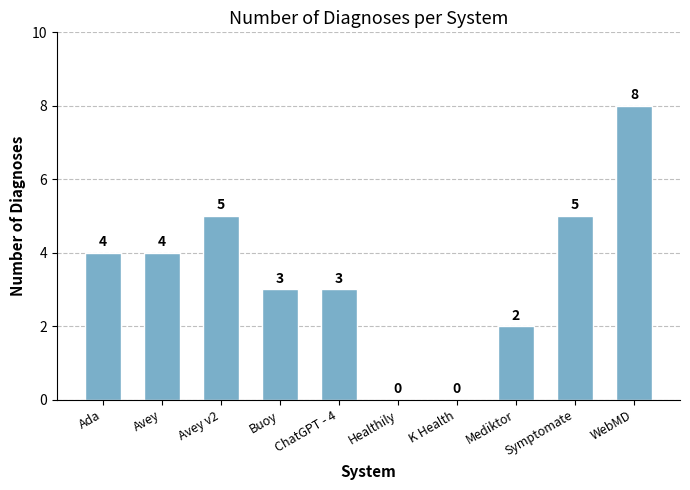

What is the average value?

3